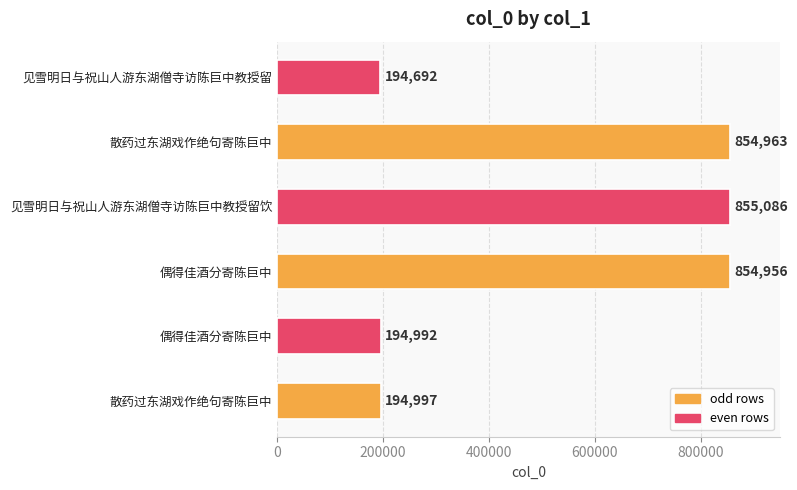

How many distinct data groups are displayed?

1